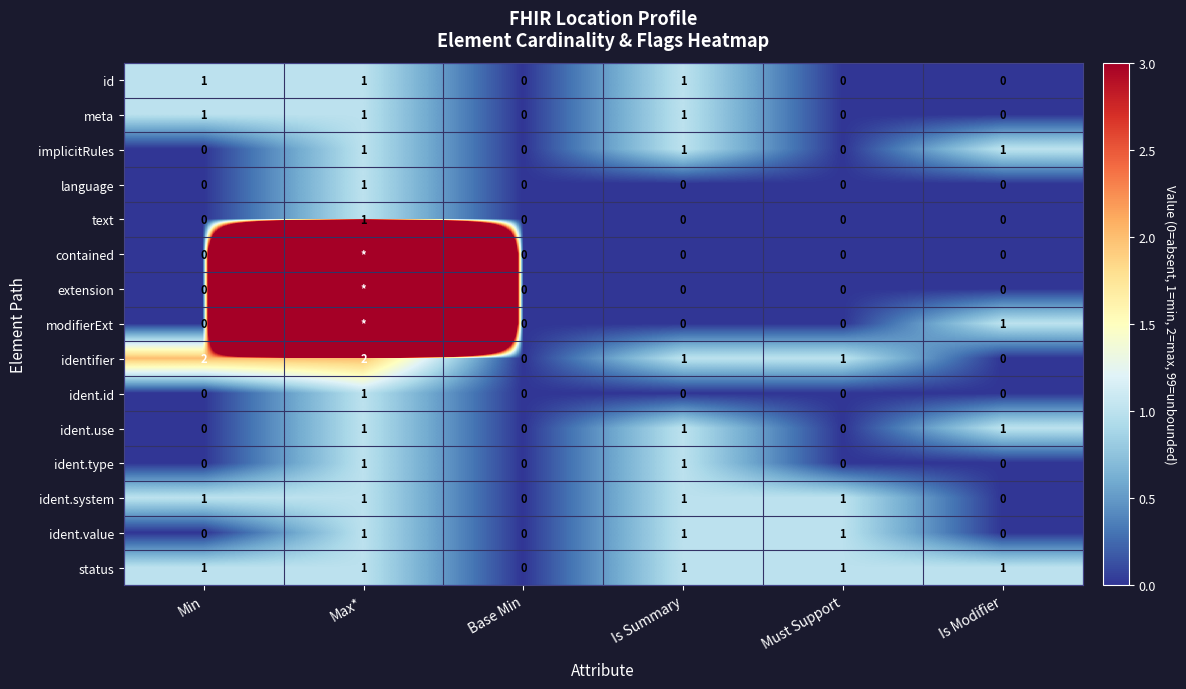

What is the difference between the maximum and minimum values in the identifier series?

2